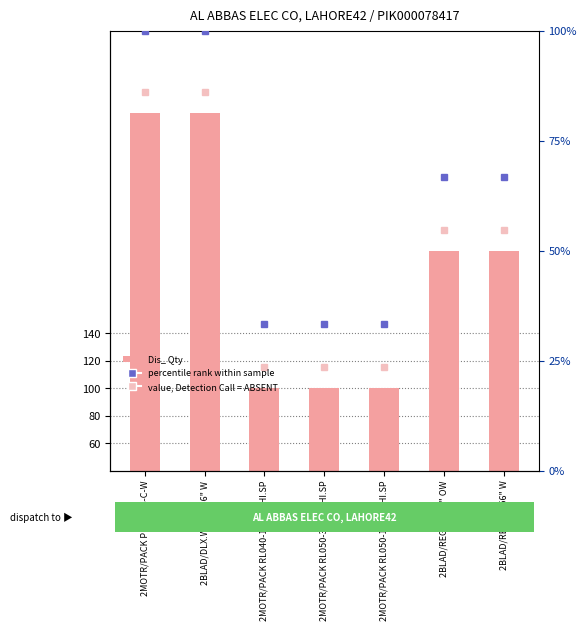

What is the average value?

186